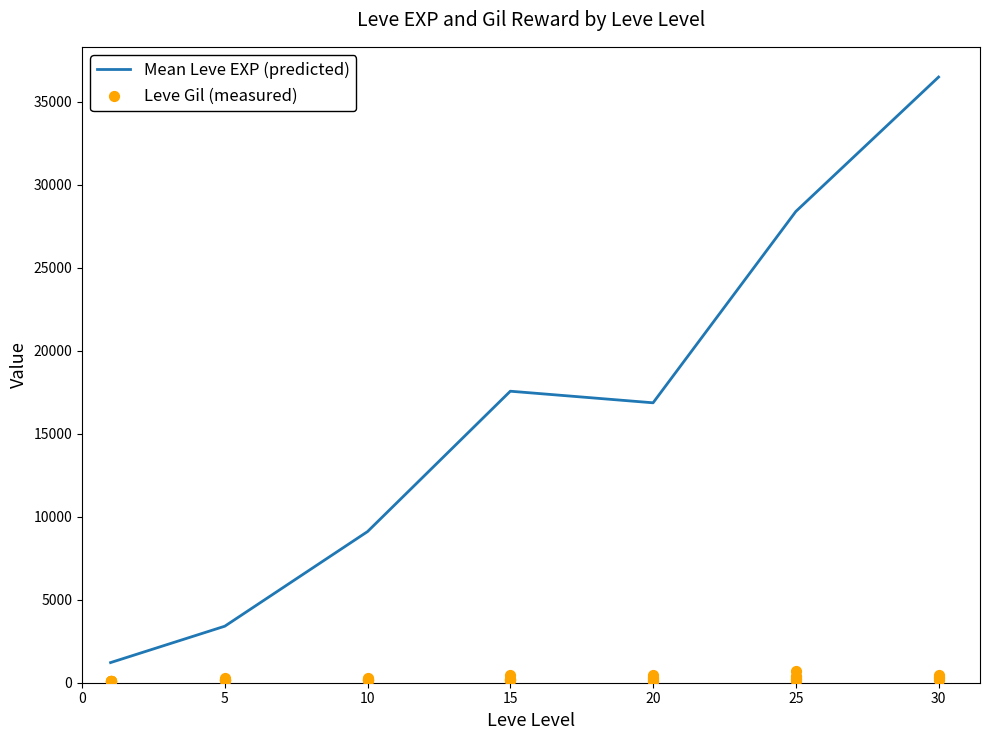

Approximately how many times larger is the value at 15 compared to 15?

1.0